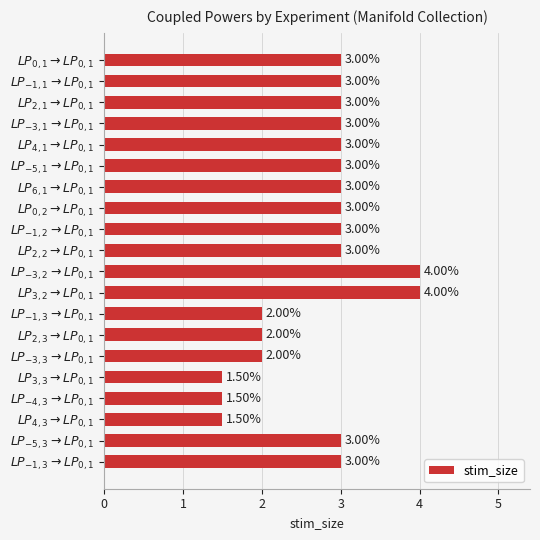

How many distinct data groups are displayed?

1